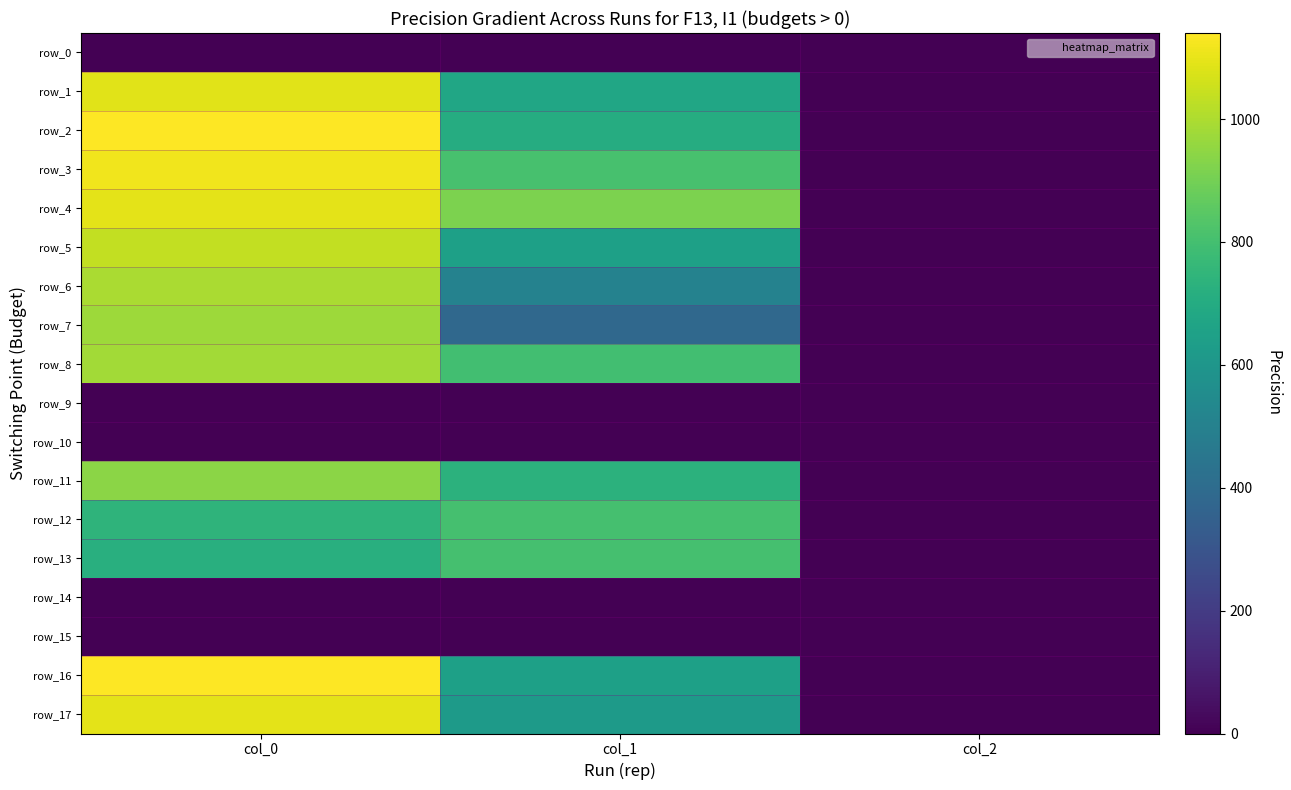

List the series in order of their peak value, lowest first.

row_0, row_9, row_10, row_14, row_15, row_12, row_13, row_11, row_7, row_8, row_6, row_5, row_1, row_4, row_17, row_3, row_2, row_16